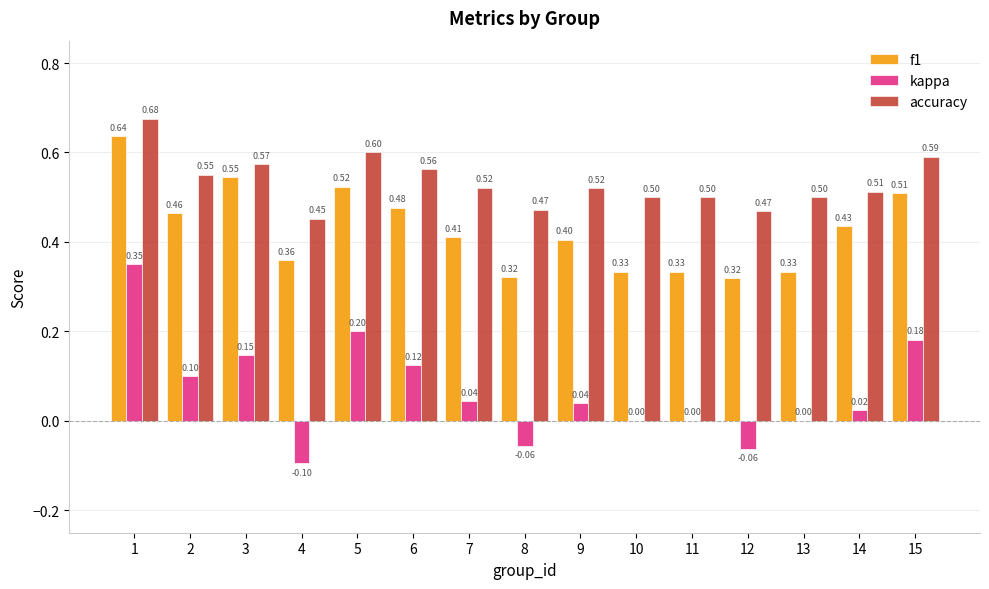

What is the sum of all f1 values?

6.4